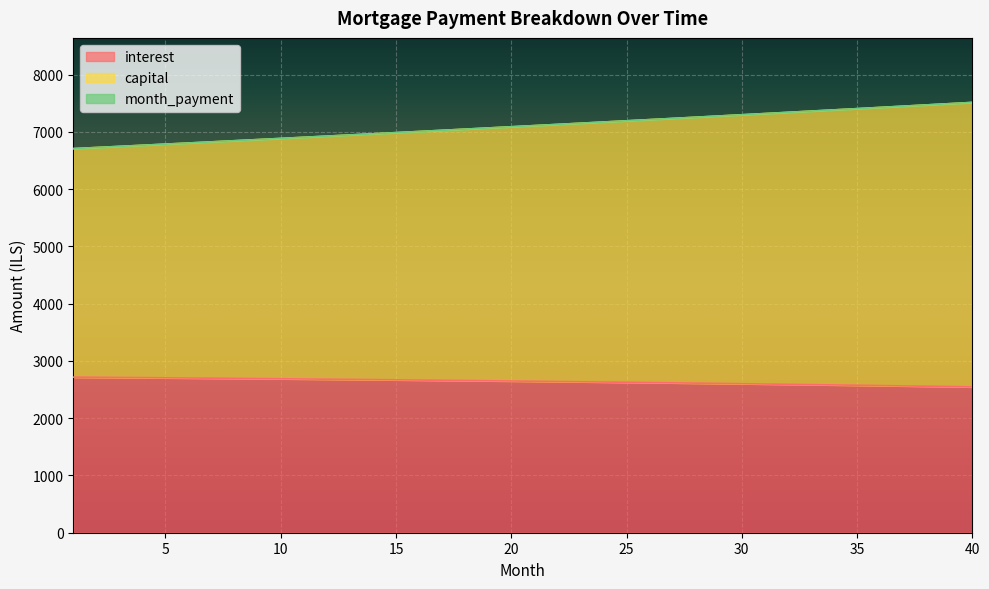

Read the interest value at 3.

2710.3